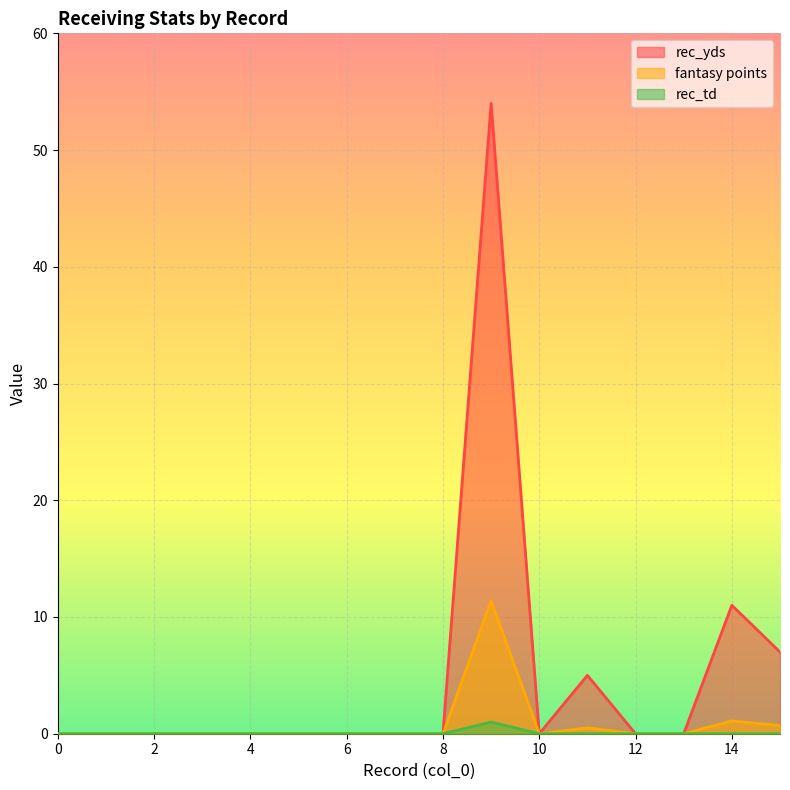

What is the maximum value shown in the chart?

54.0